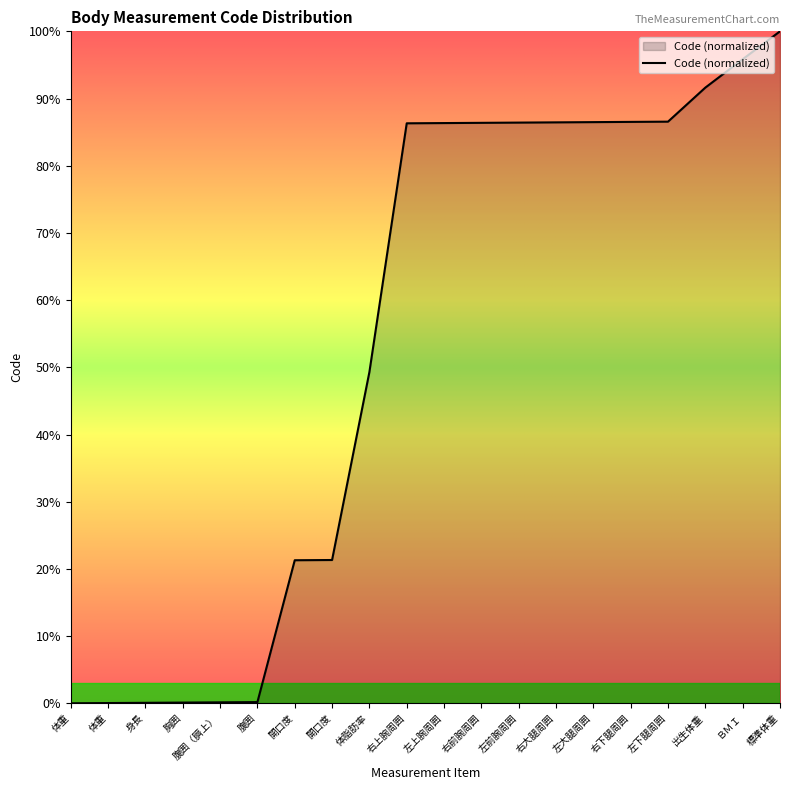

Is this an area chart (filled region under the line)?

Yes